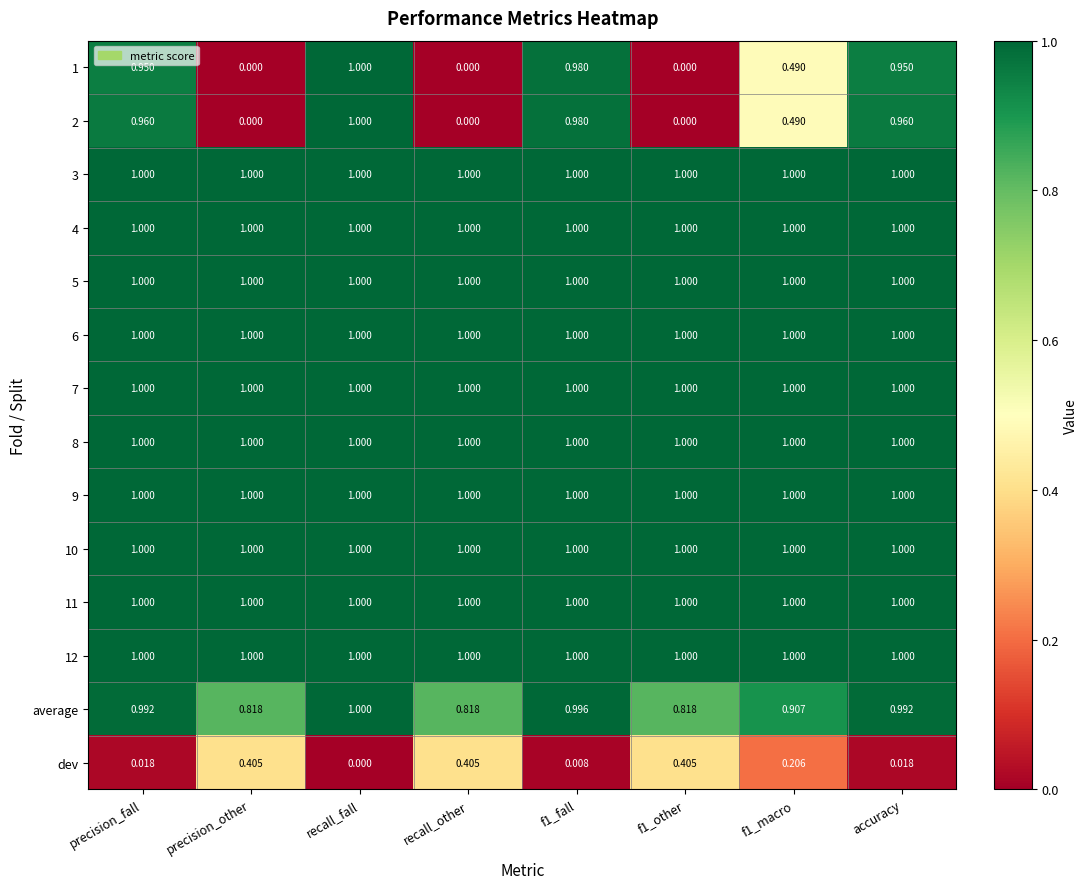

Is the value of 1 at recall_fall greater than the value of dev at accuracy?

Yes